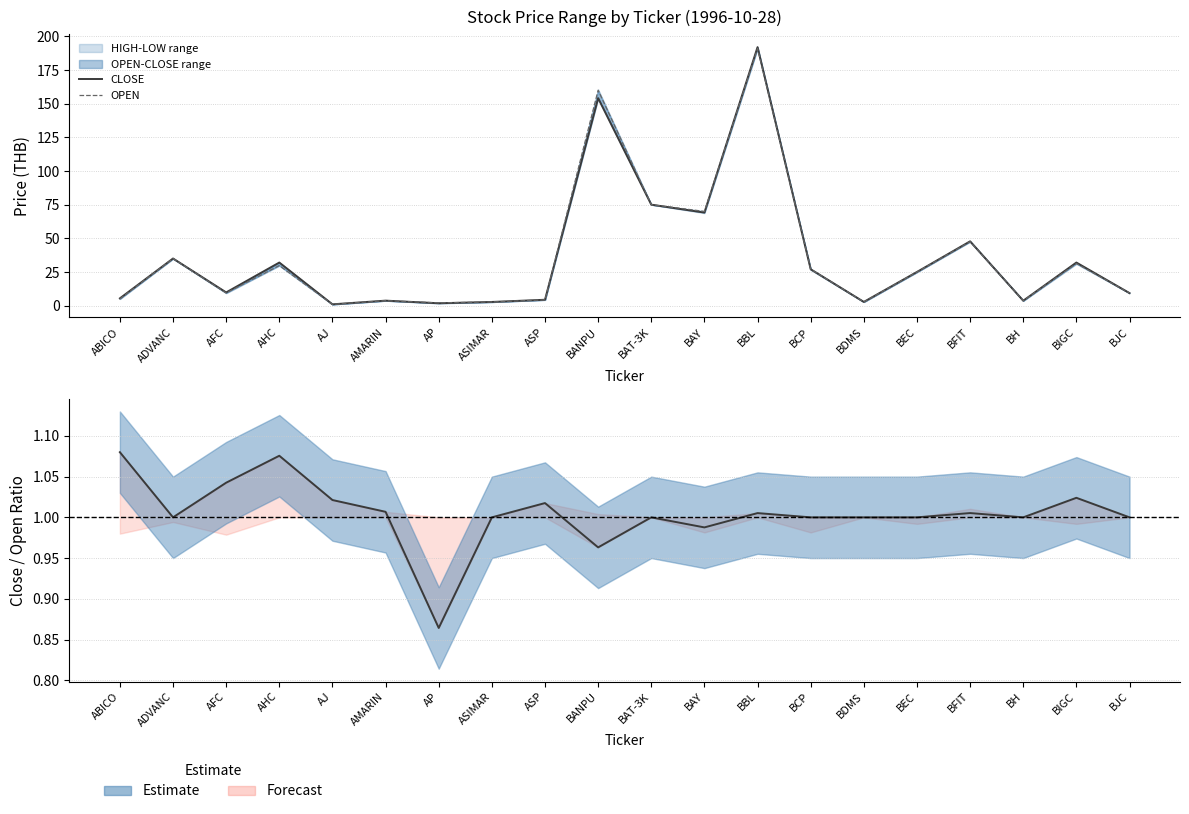

How many lines are shown in the chart?

3